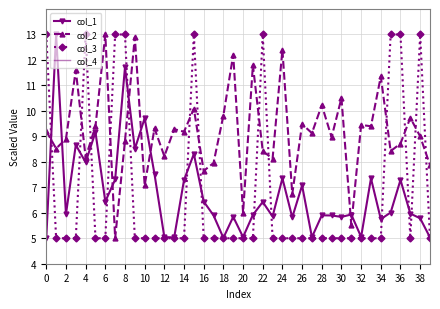

How many interior local peaks does the col_3 series have?

4